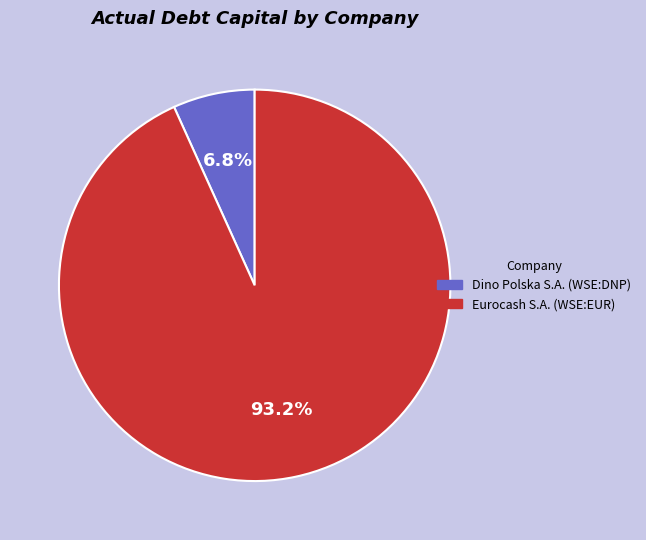

Count the number of slices in the pie.

2